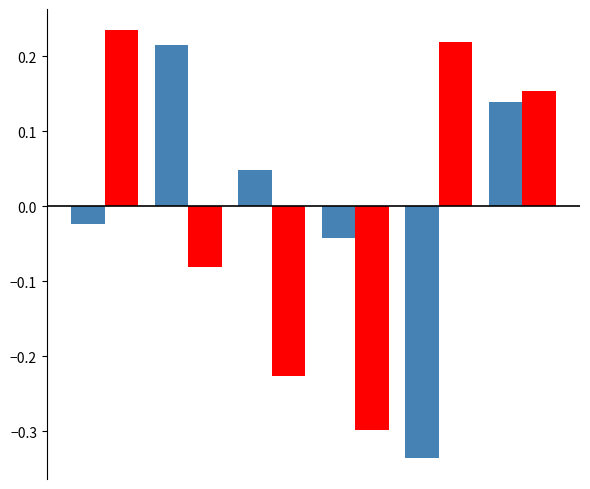

The value of x1 at 5 is 0.2. True or false?

False